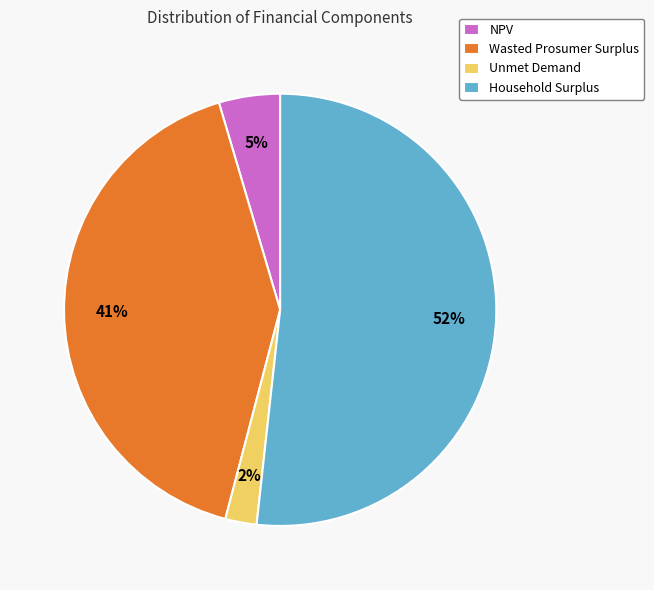

Between NPV and Unmet Demand, which is larger?

NPV